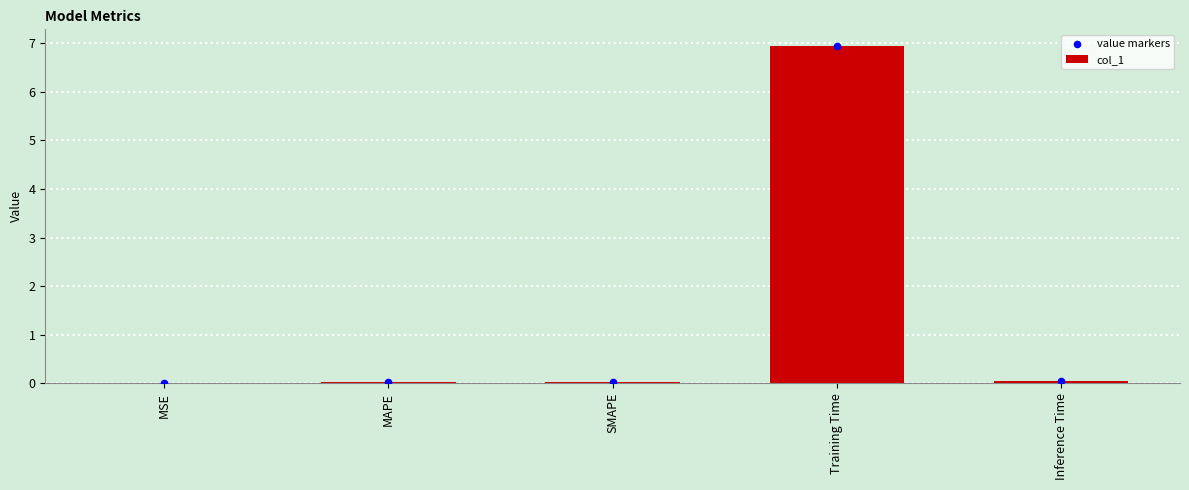

Which series contains the highest Y value?

col_1